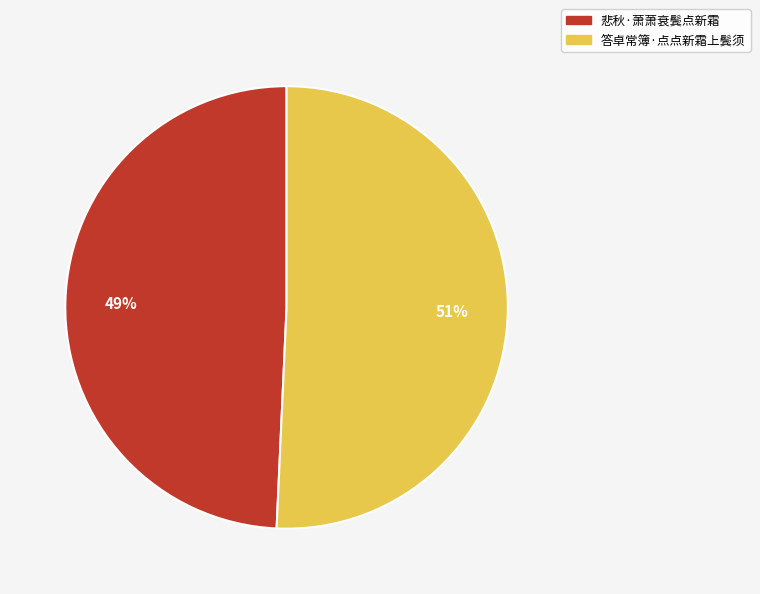

Approximately how many times larger is the value at 悲秋·萧萧衰鬓点新霜 compared to 答卓常簿·点点新霜上鬓须?

1.0